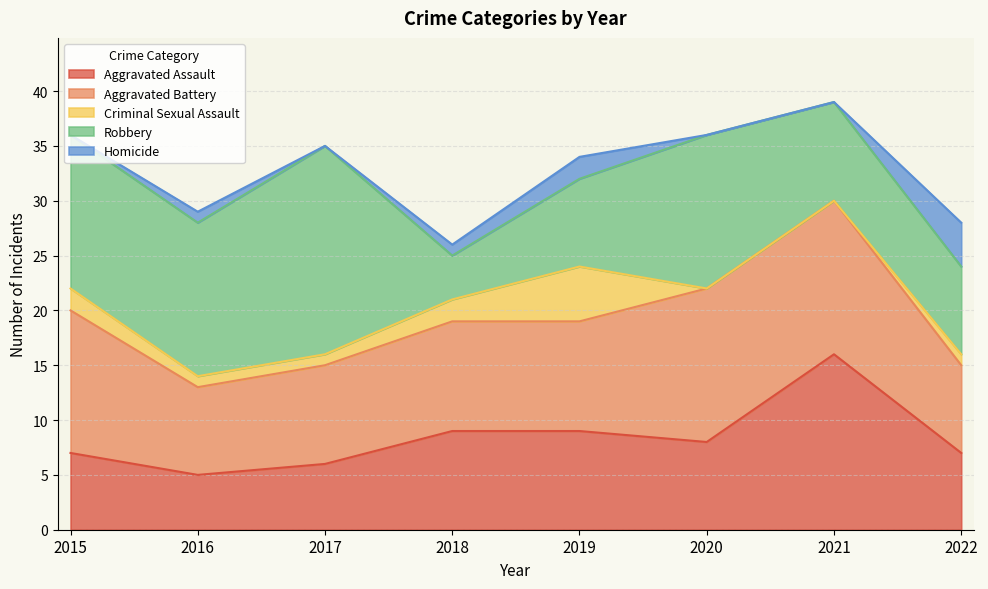

What is the sum of the Homicide values at 2022 and 2017?

4